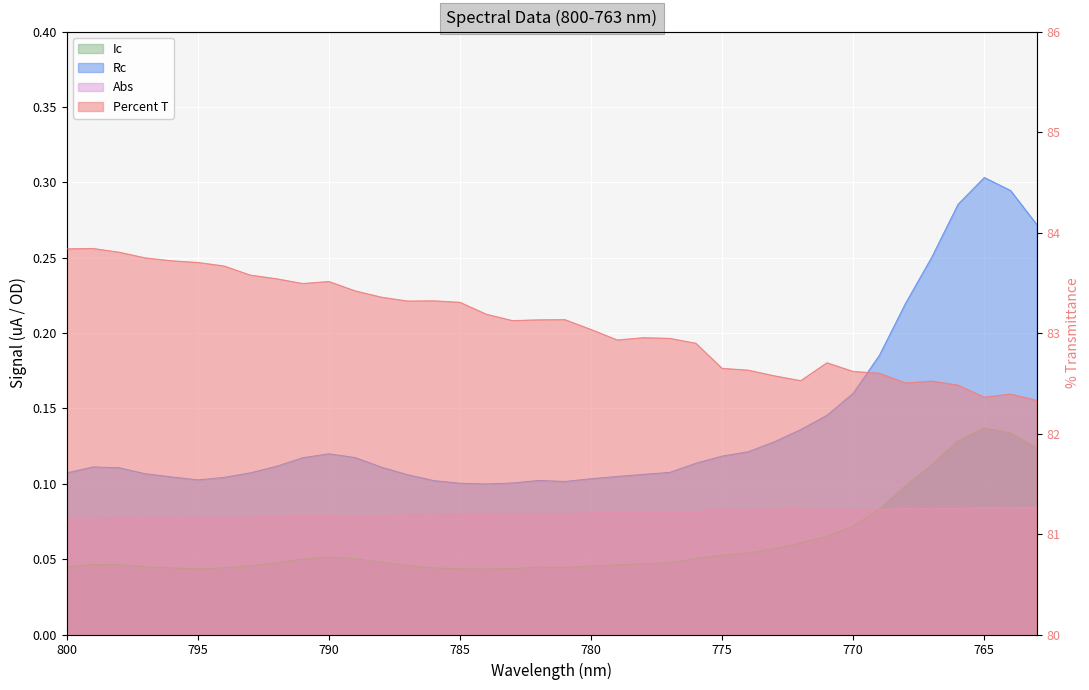

Which series changed the most between 791 and 776?

Percent T